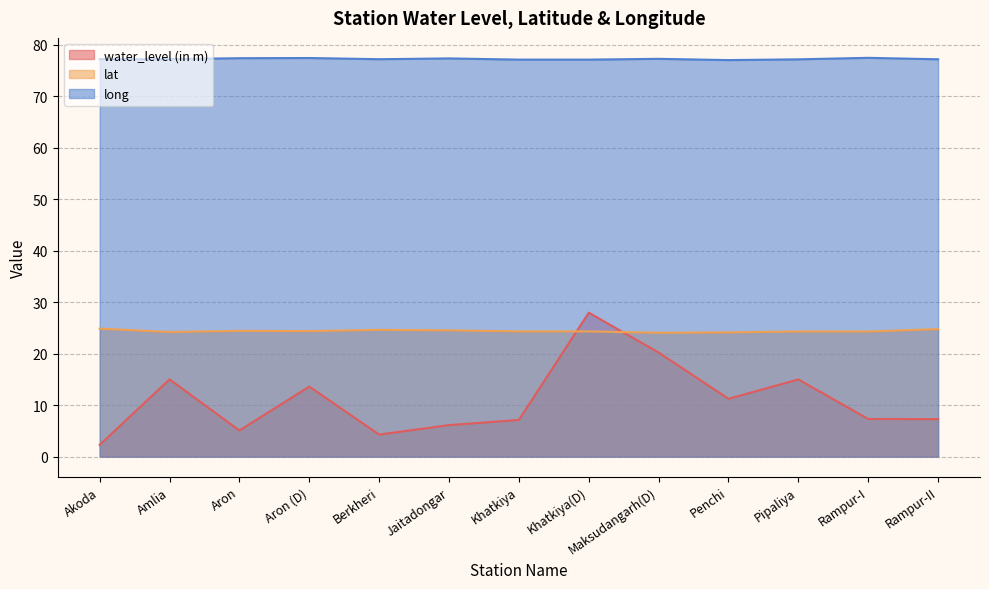

What is the label of the 12th point from the right?

Amlia